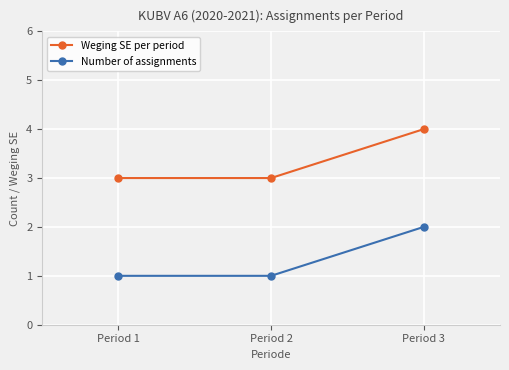

Reading right to left, what are all the values shown in this chart?

Weging SE per period: 4	3	3
Number of assignments: 2	1	1